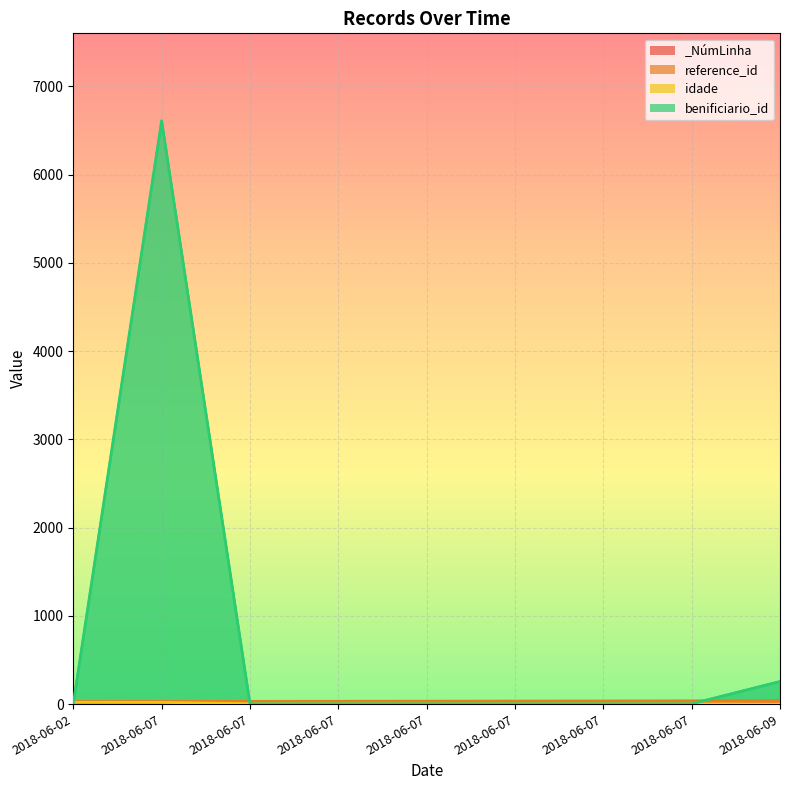

What is the total value across all series at 2018-06-07?

6659